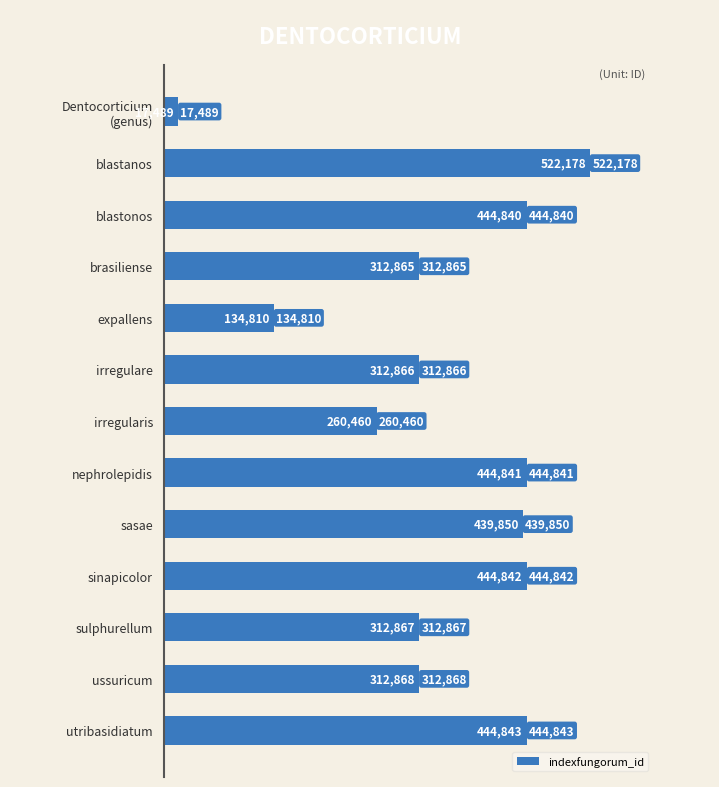

Rank the categories by value from highest to lowest.

blastanos, utribasidiatum, sinapicolor, nephrolepidis, blastonos, sasae, ussuricum, sulphurellum, irregulare, brasiliense, irregularis, expallens, Dentocorticium
(genus)